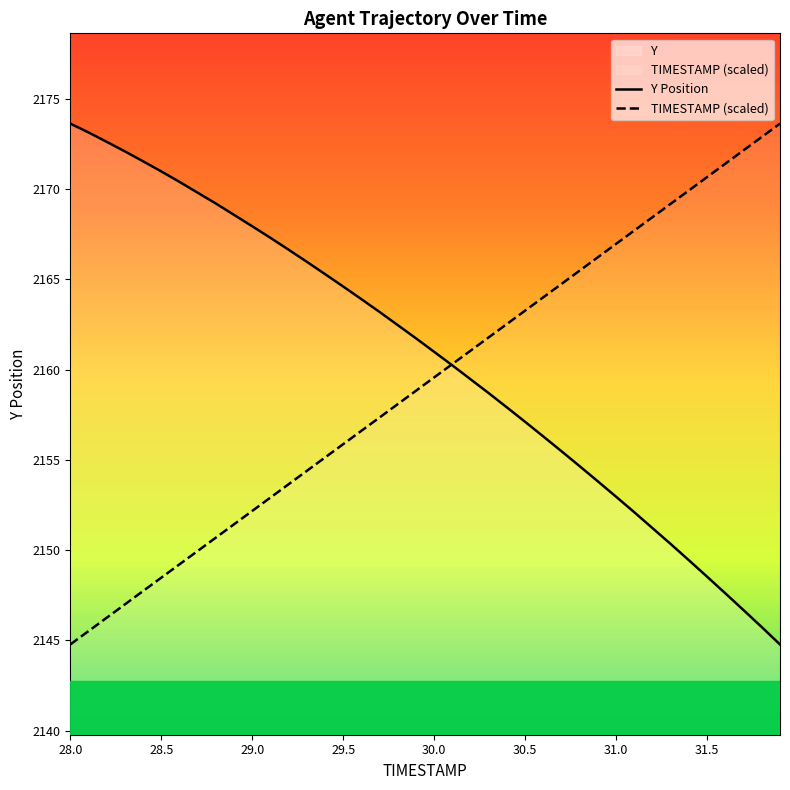

How many times do TIMESTAMP and Y cross each other?

1